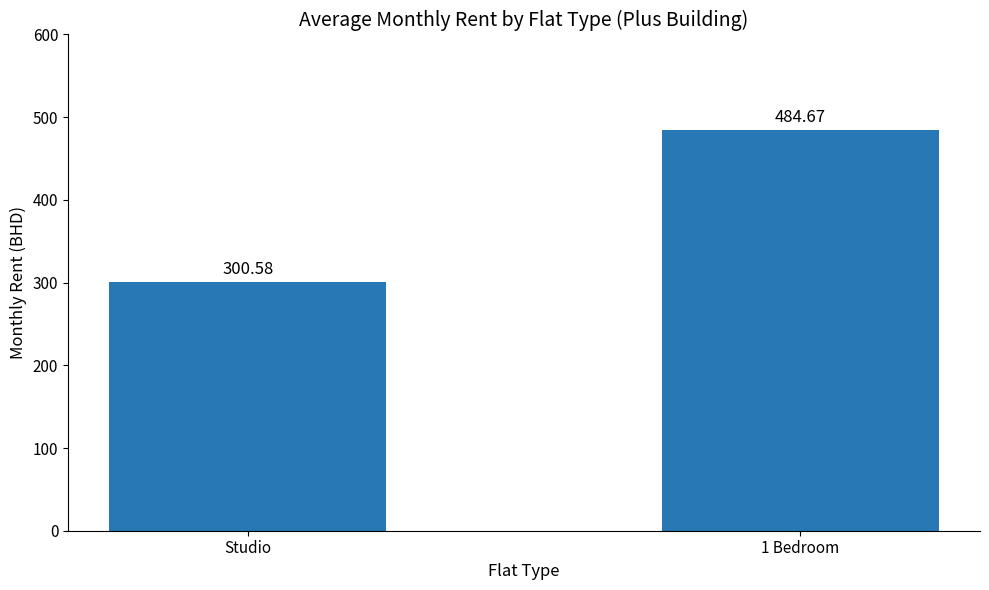

Are the bars grouped side by side (vs. stacked)?

No